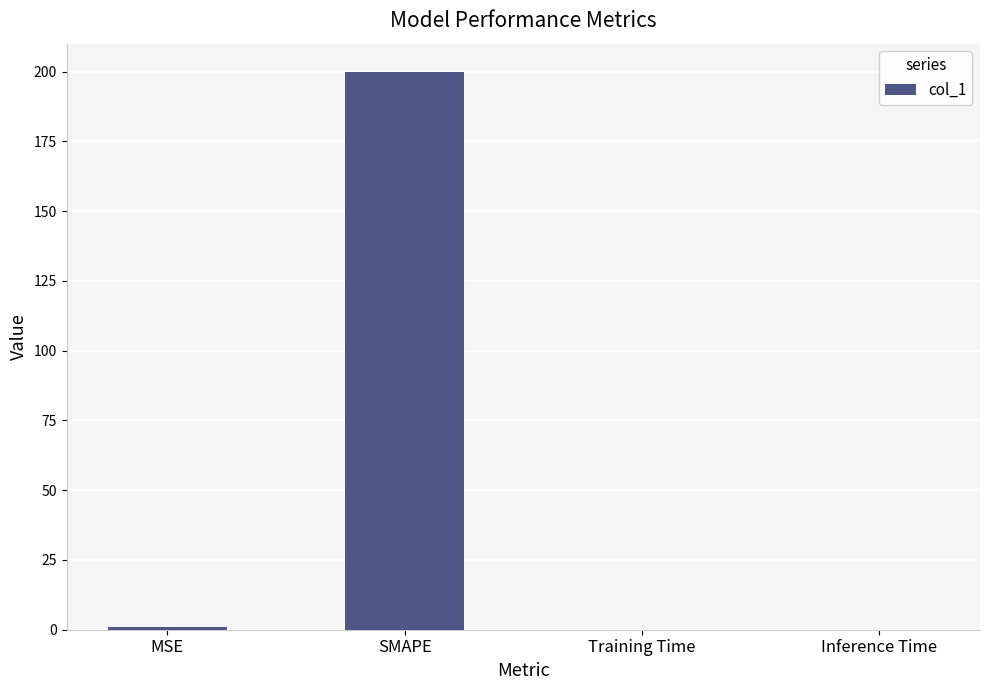

What is the difference between the values at Inference Time and MSE?

1.0